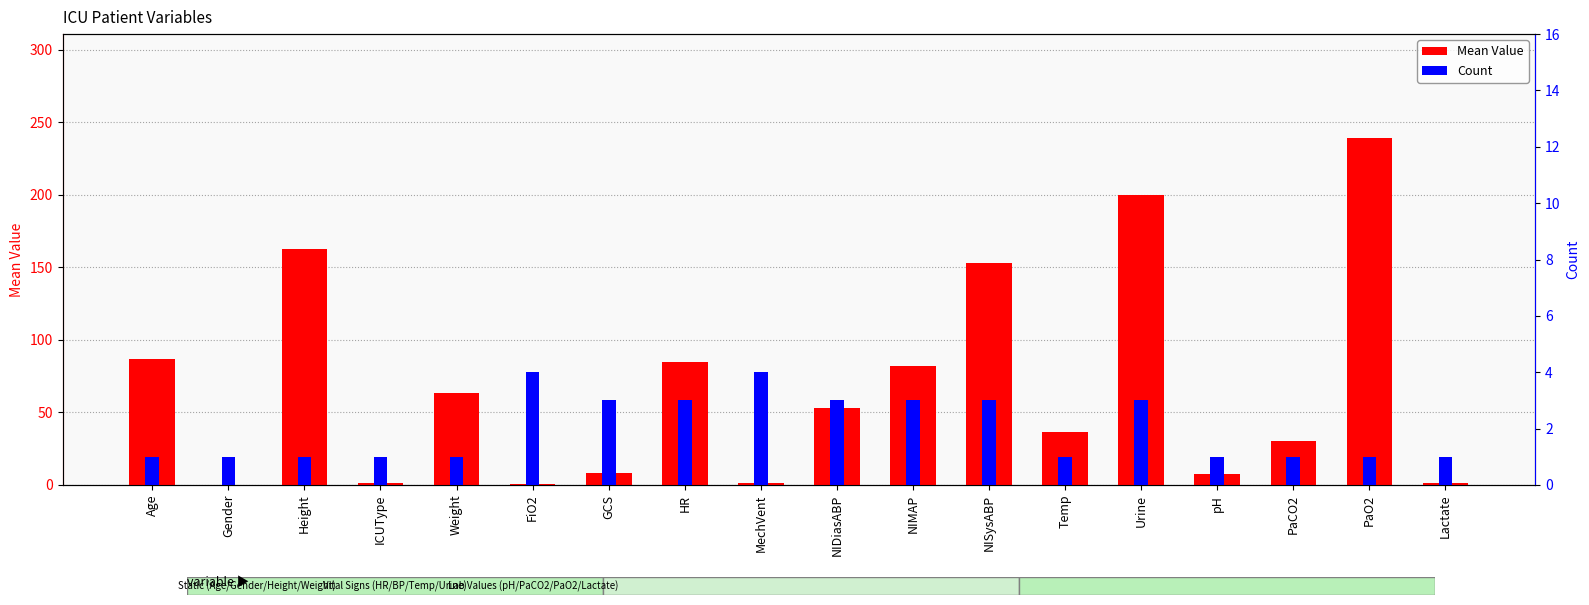

At which category does the chart reach its peak across all series?

PaO2